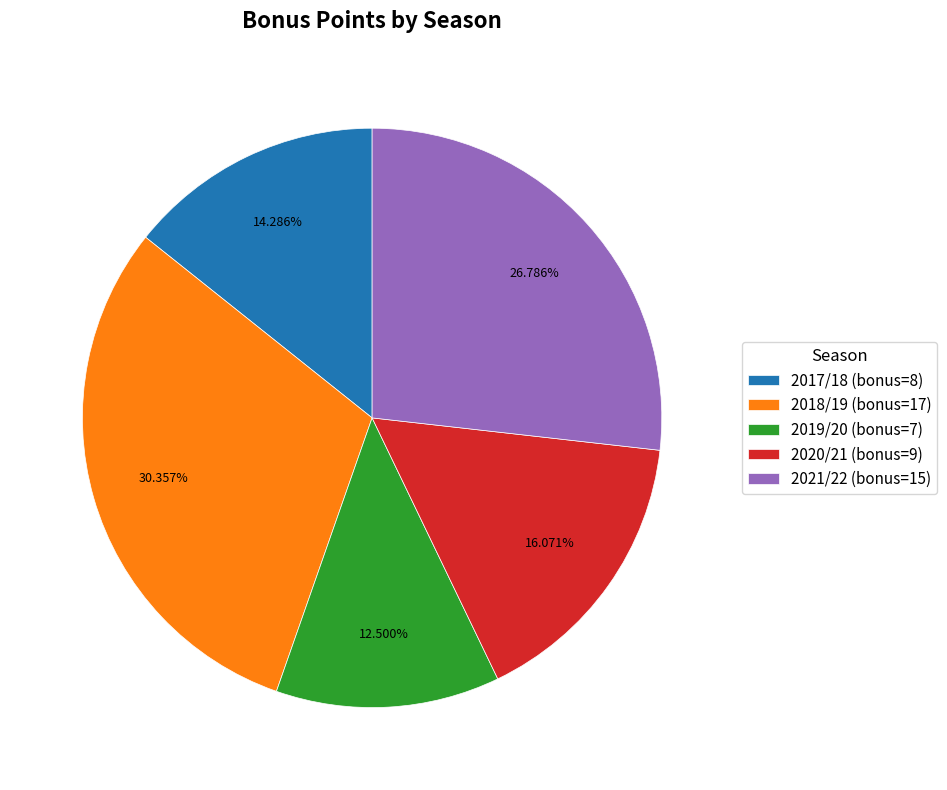

Rank the categories by value from highest to lowest.

2018/19, 2021/22, 2020/21, 2017/18, 2019/20